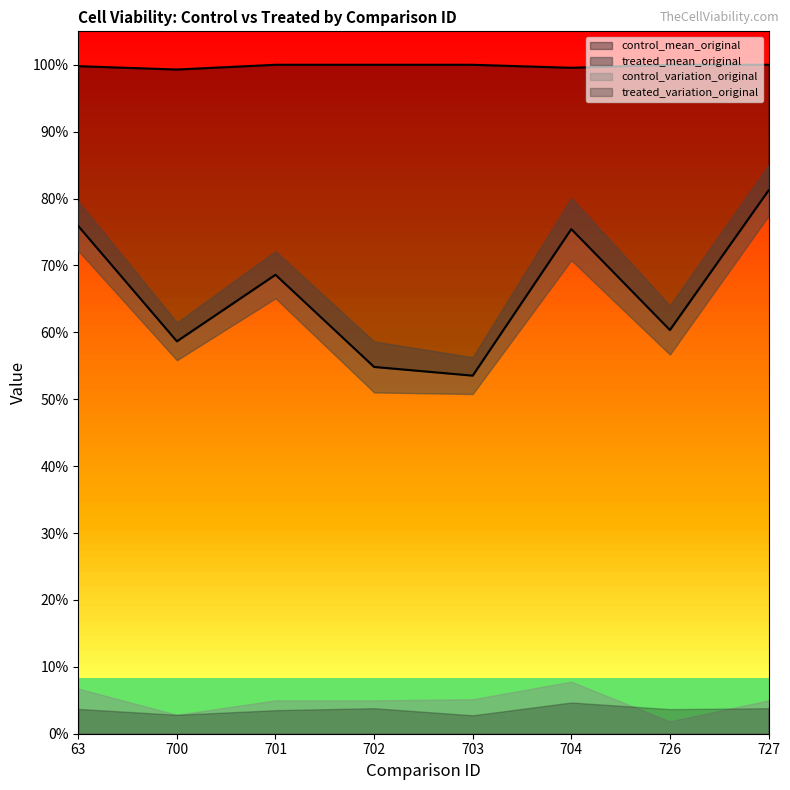

Rank the series at 700 from lowest to highest value.

treated_mean_original, control_mean_original